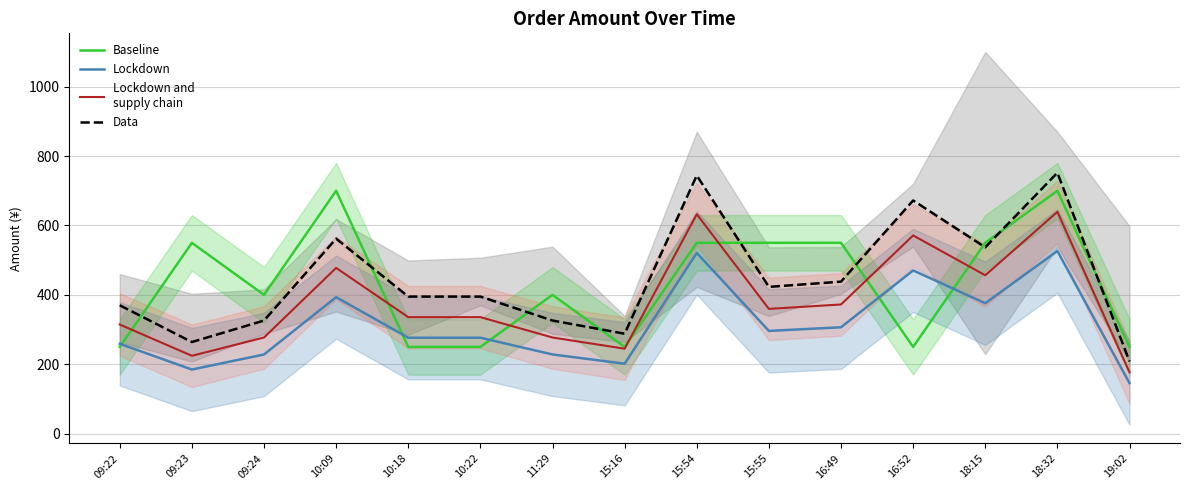

Between 09:22 and 18:15, which series saw the biggest shift?

Baseline